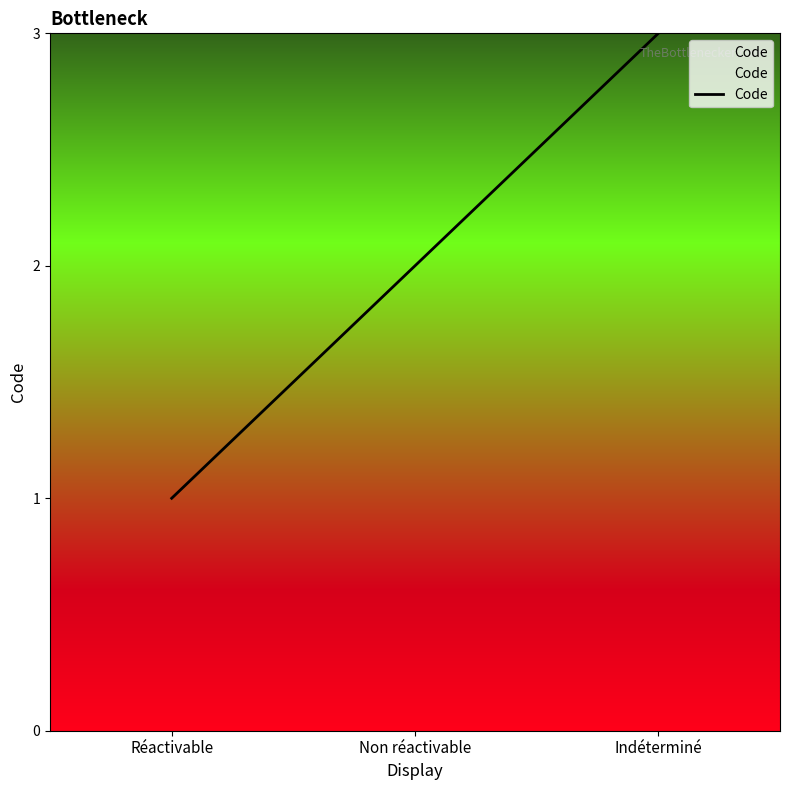

The chart shows a value of 5 at Indéterminé. True or false?

False